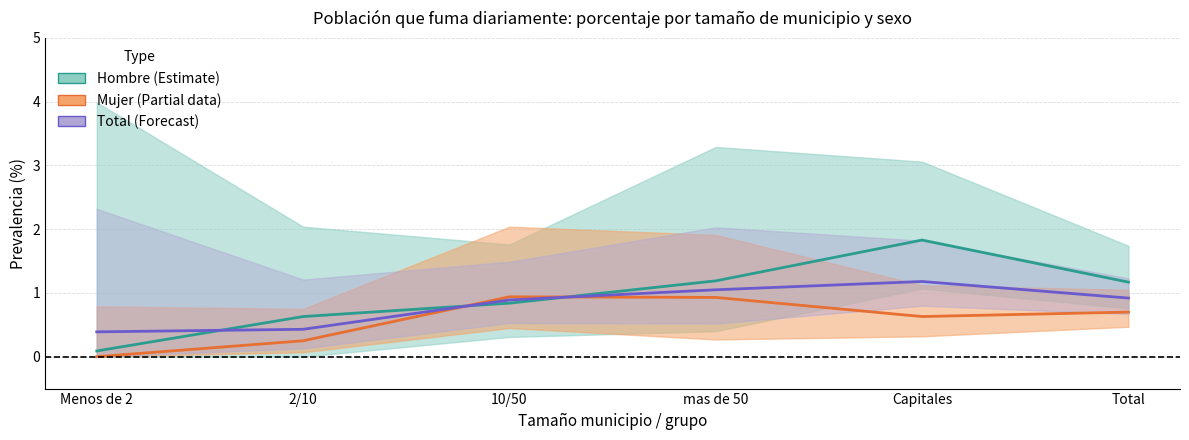

At Capitales, list the series in order from largest to smallest.

Hombre, Total, Mujer